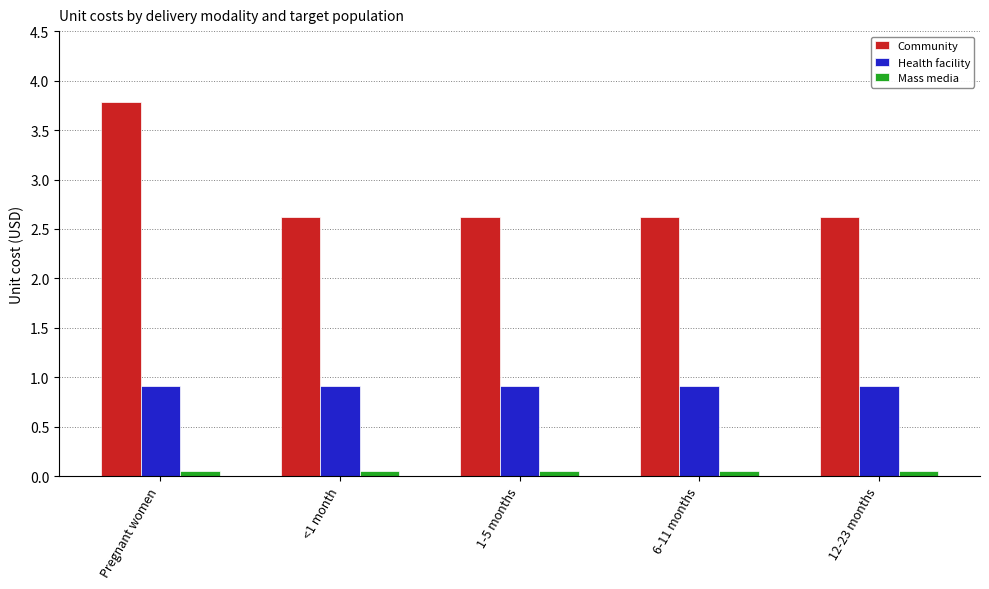

The value of Health facility at <1 month is 1.6. True or false?

False